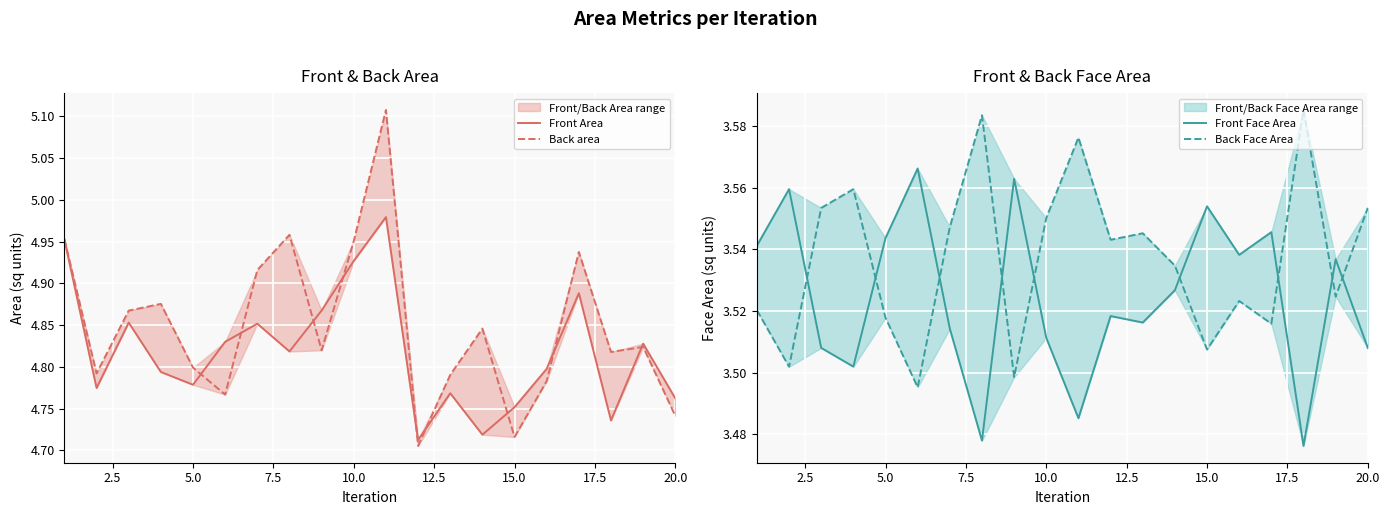

What is the difference between the highest and lowest values at 10.0?

1.4